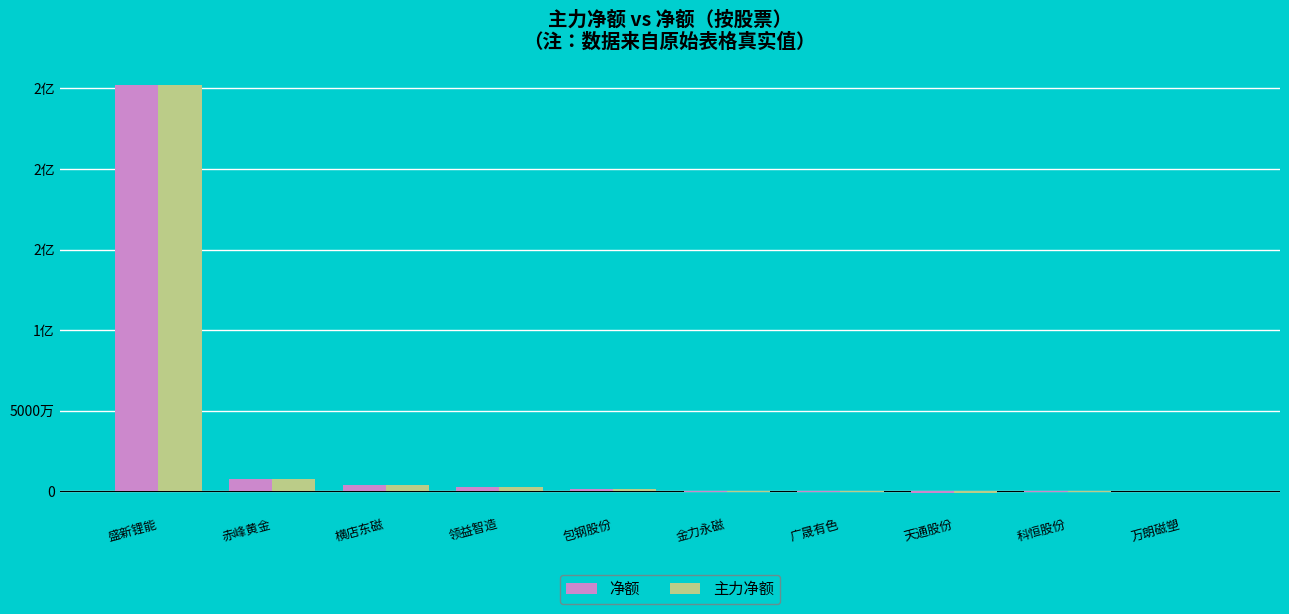

Does the chart contain stacked bars?

No